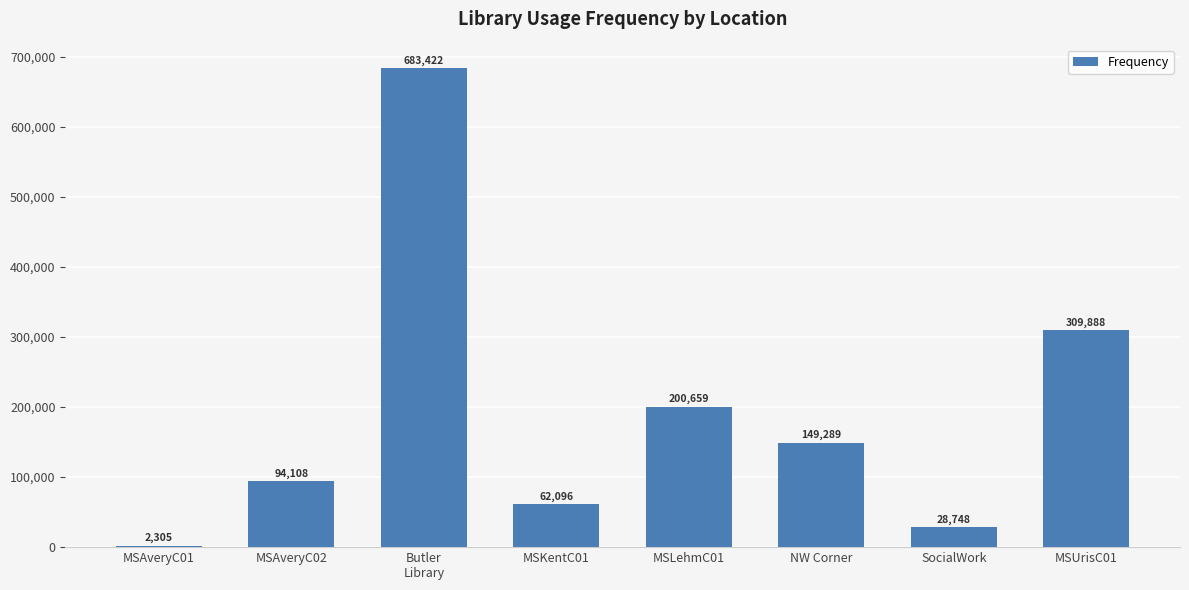

List the labels in order of value, largest first.

Butler
Library, MSUrisC01, MSLehmC01, NW Corner, MSAveryC02, MSKentC01, SocialWork, MSAveryC01